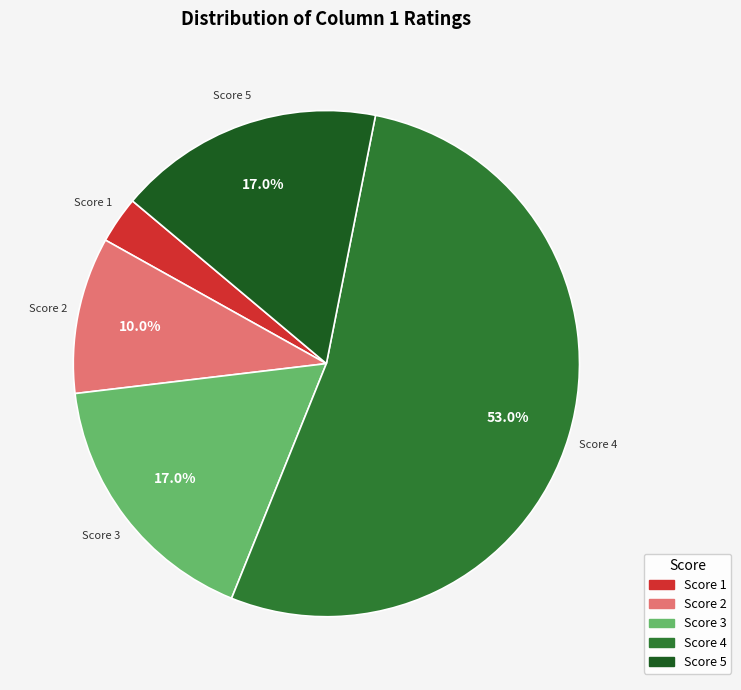

How many segments does this pie chart have?

5